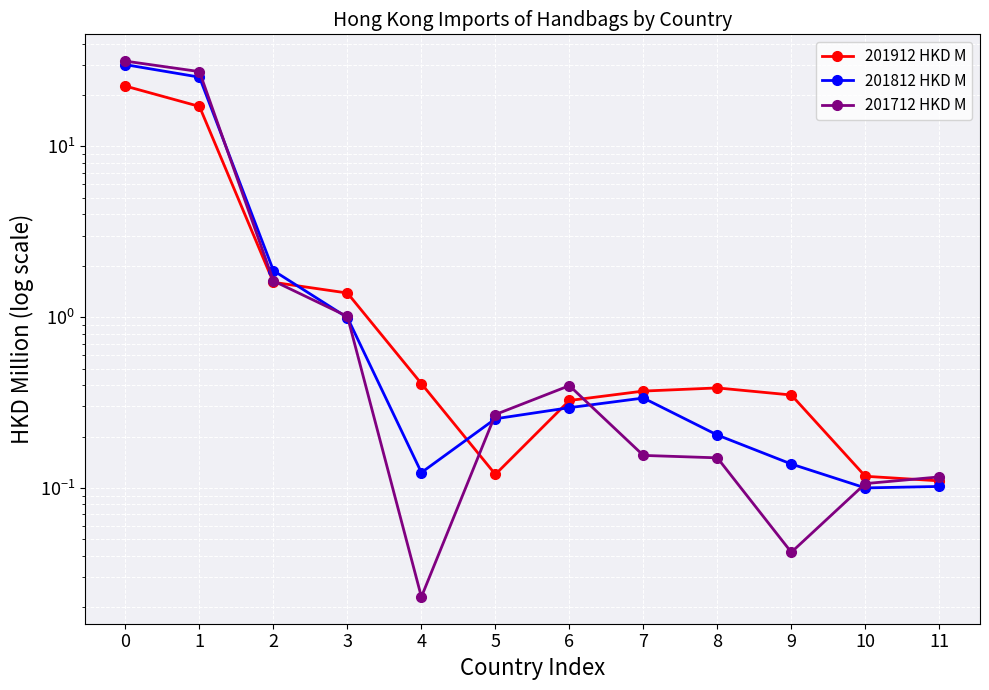

After their last crossing, which series has the higher values: 201712 HKD M or 201812 HKD M?

201712 HKD M